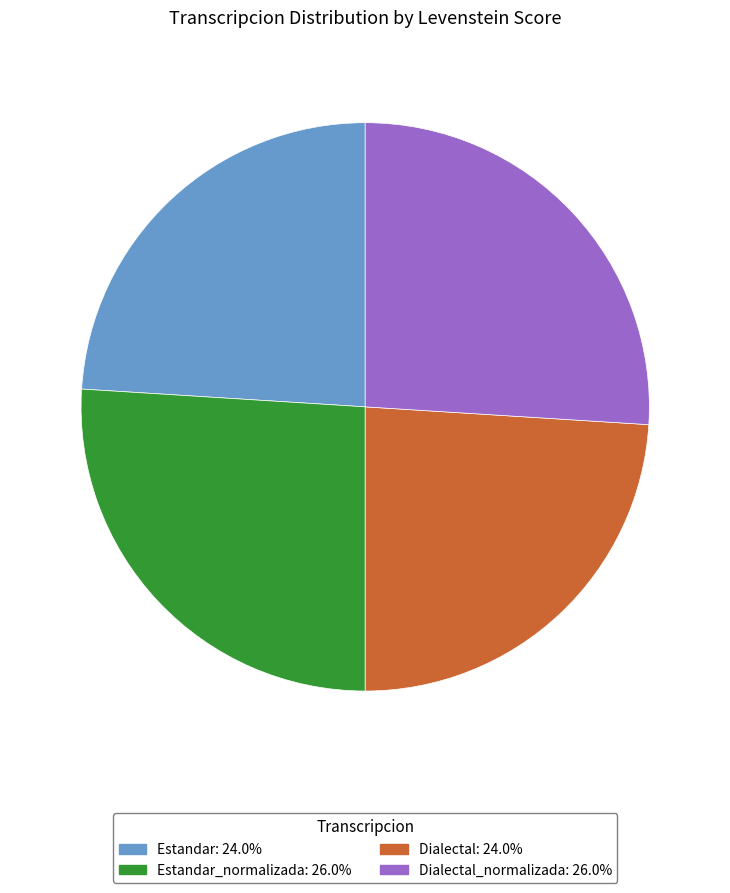

Is there a majority slice in this chart?

No